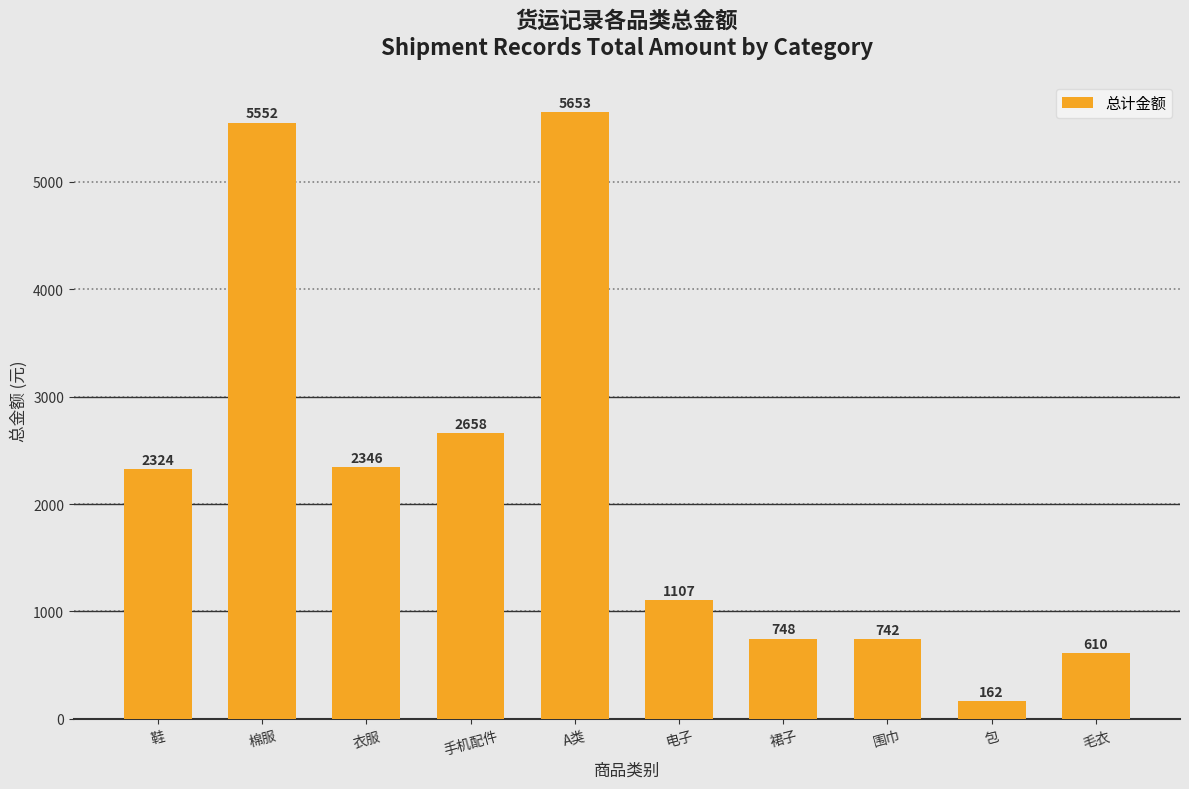

What is the greatest value displayed?

5652.9